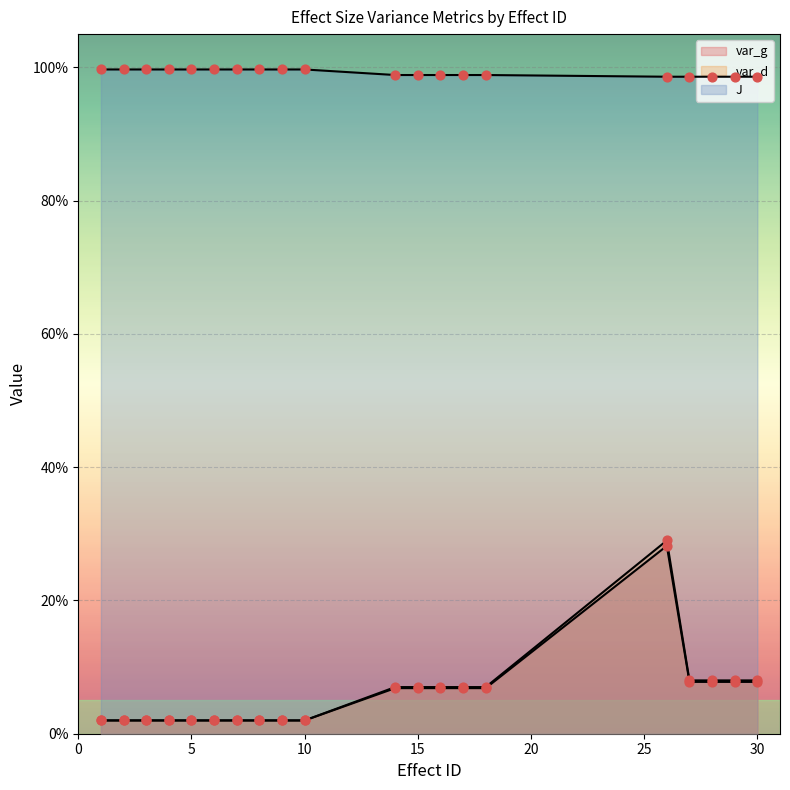

Which series contains the highest Y value?

J